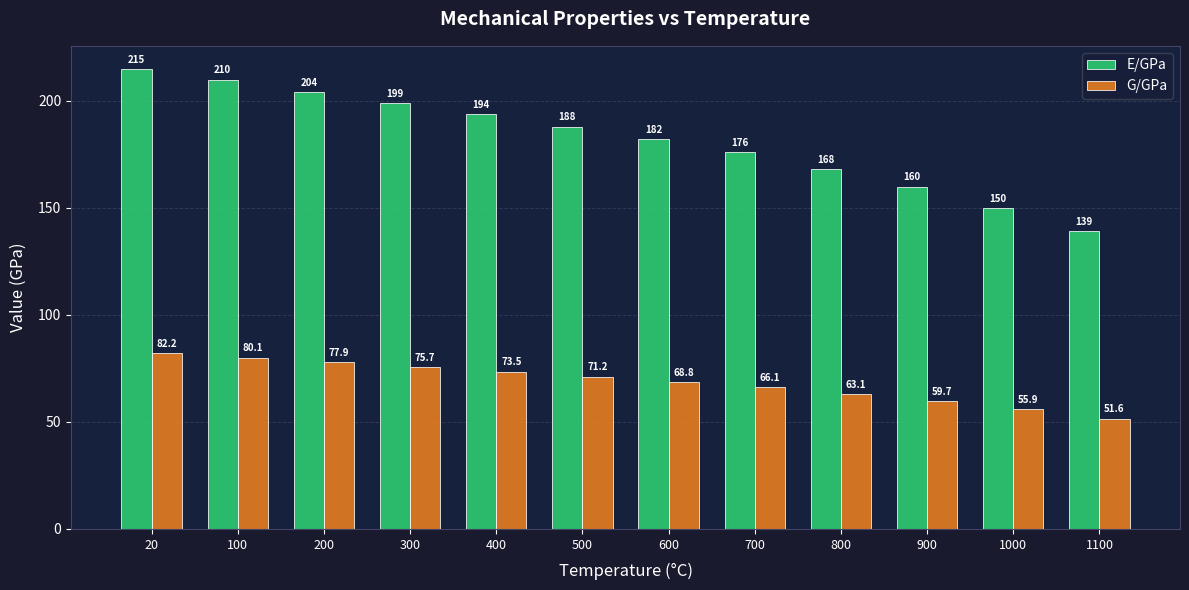

What are all the series names shown in the legend?

E/GPa, G/GPa